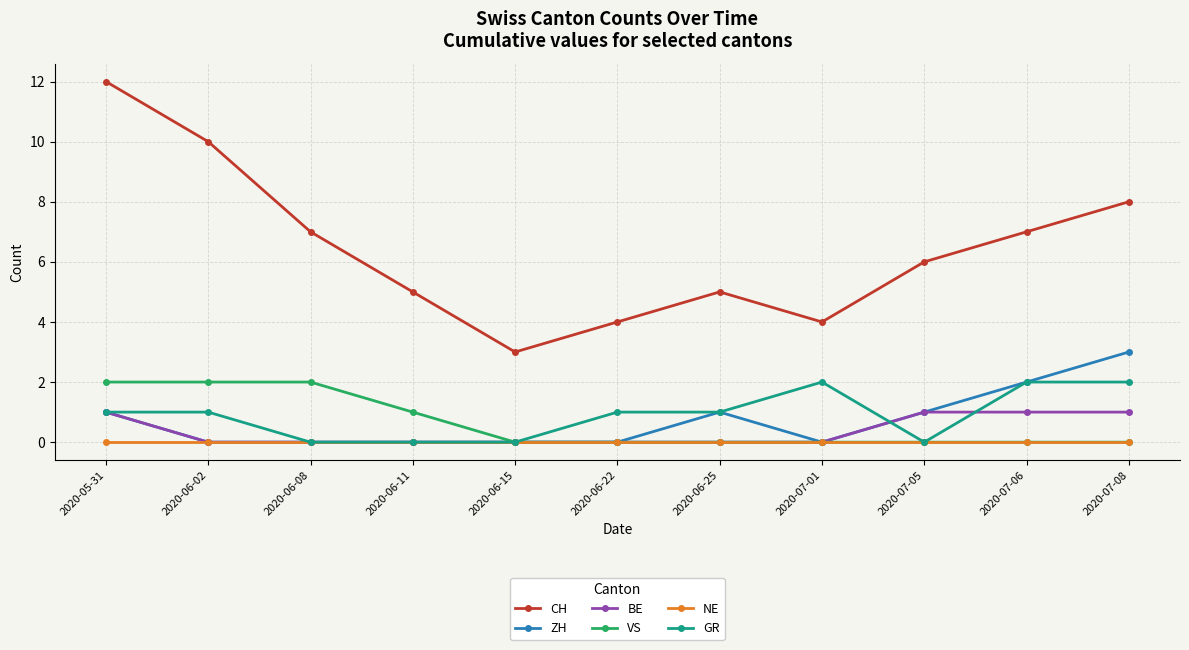

How many series are shown in this chart?

6